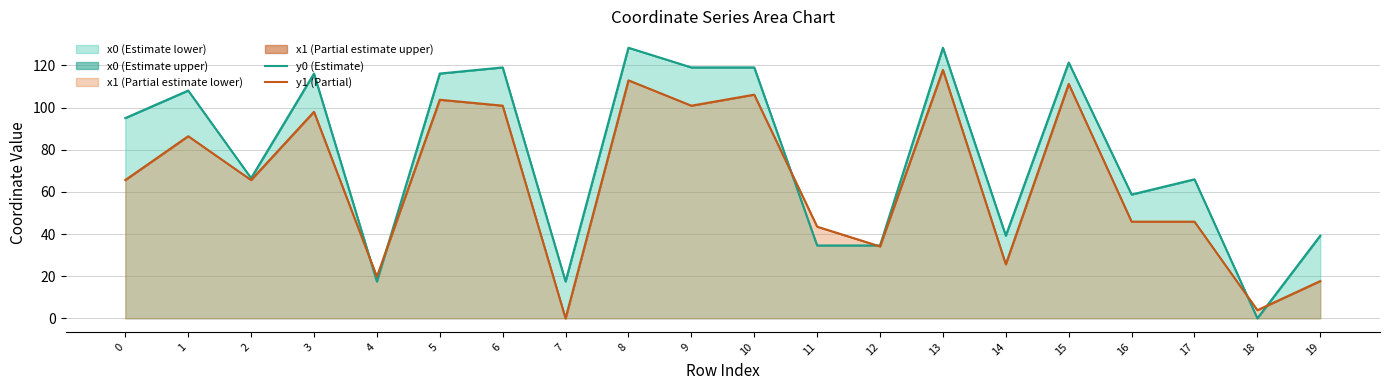

True or false: y1 (Partial) has more than 0 interior local peaks.

True